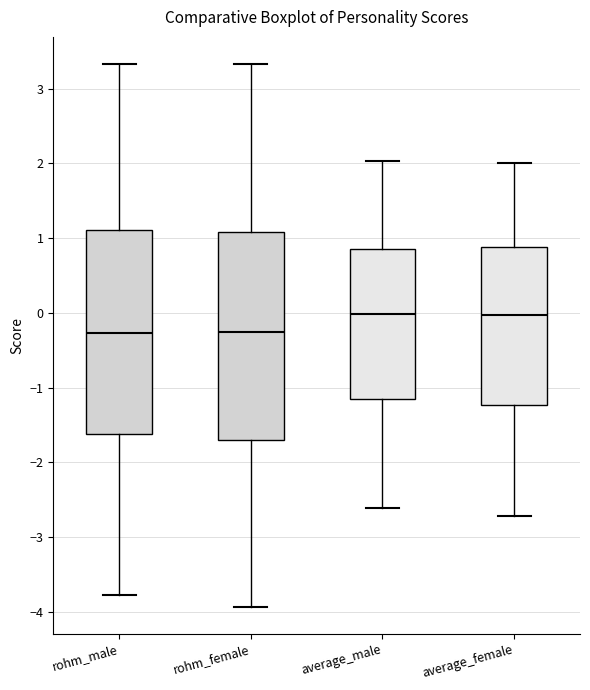

Where does the upper whisker of the box for average_female end on the y-axis? The values are not printed on the chart, so give them approximately, as read against the axis.

2.0